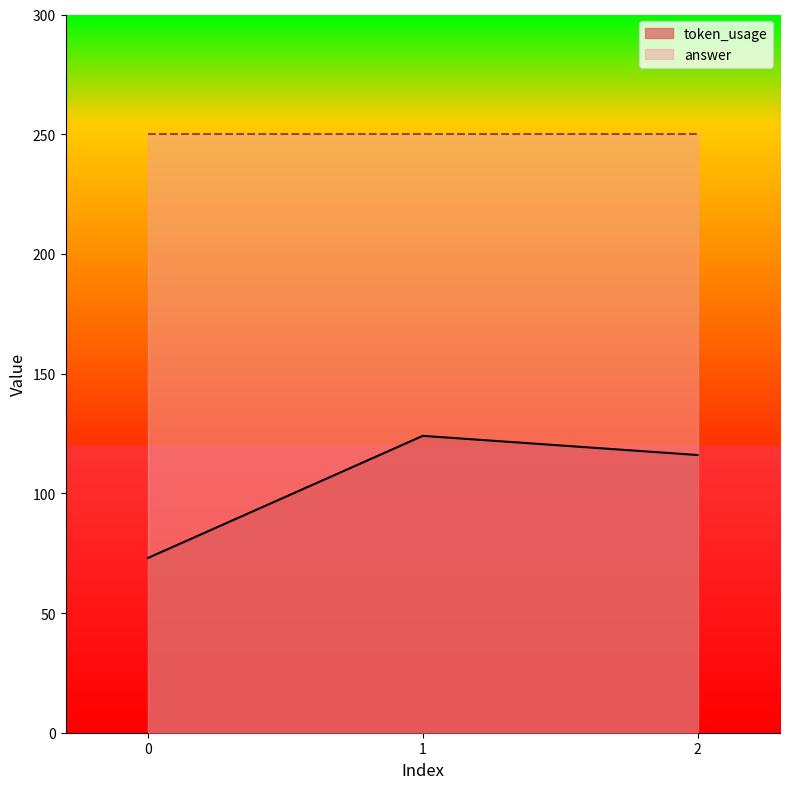

Rank the categories by value from lowest to highest.

0, 2, 1